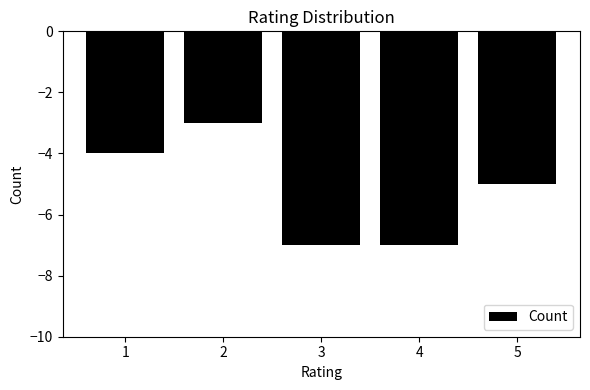

Count the number of values greater than -5.

2